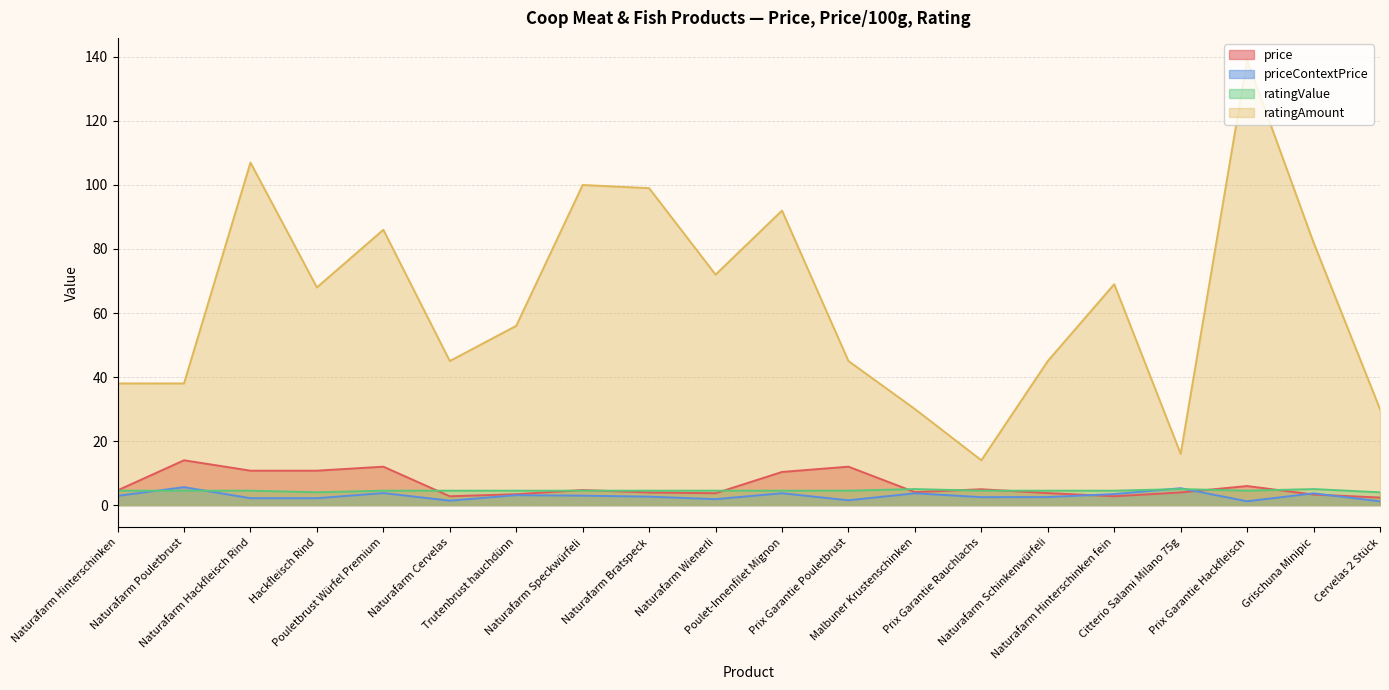

Which series has the largest total across all categories?

ratingAmount